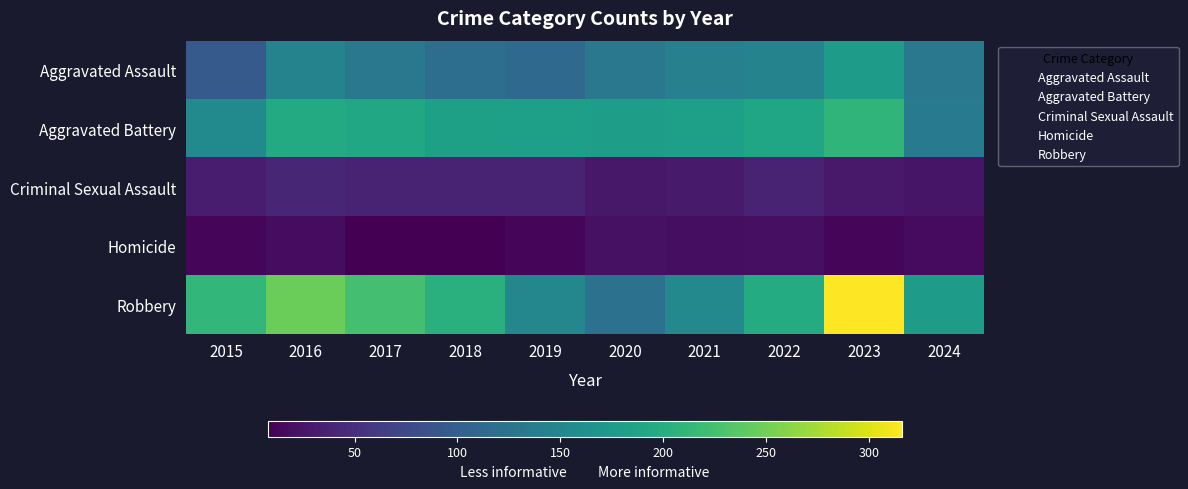

Between 2016 and 2022, which is larger?

2016